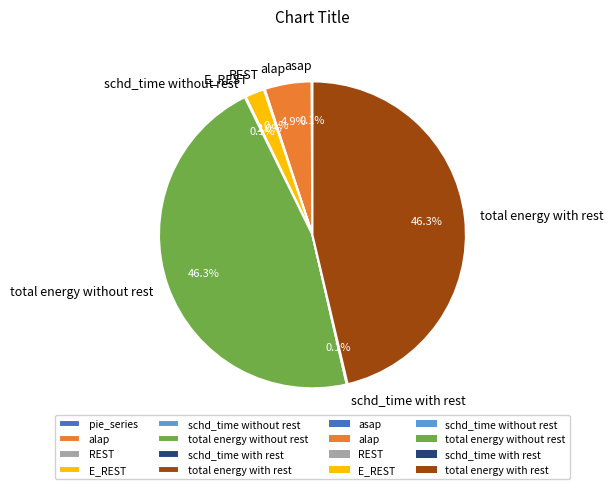

Is there any slice that represents more than half of the pie?

No